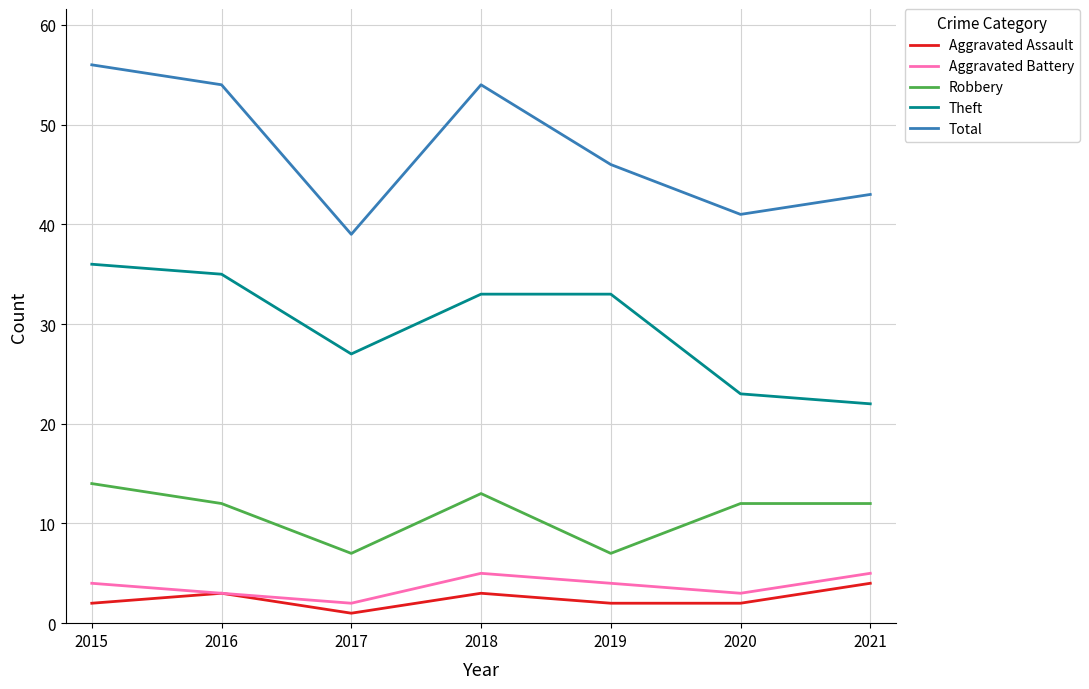

In Aggravated Battery, how many points are higher than both neighbors (excluding endpoints)?

1